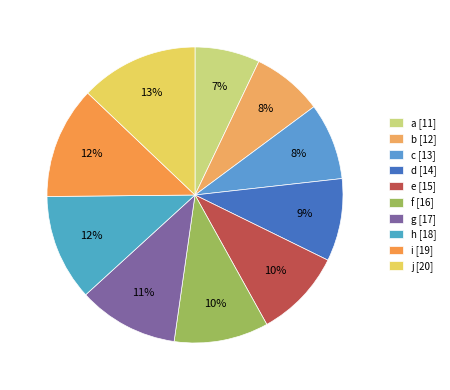

Do c and b together represent more than half of the pie?

No